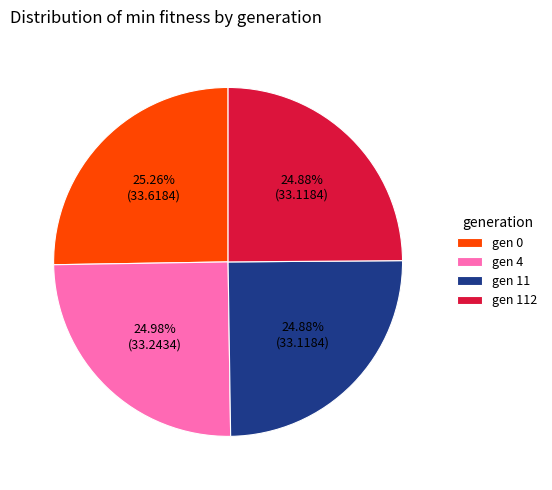

What percentage is the gen 11 slice, to the nearest percent?

25%